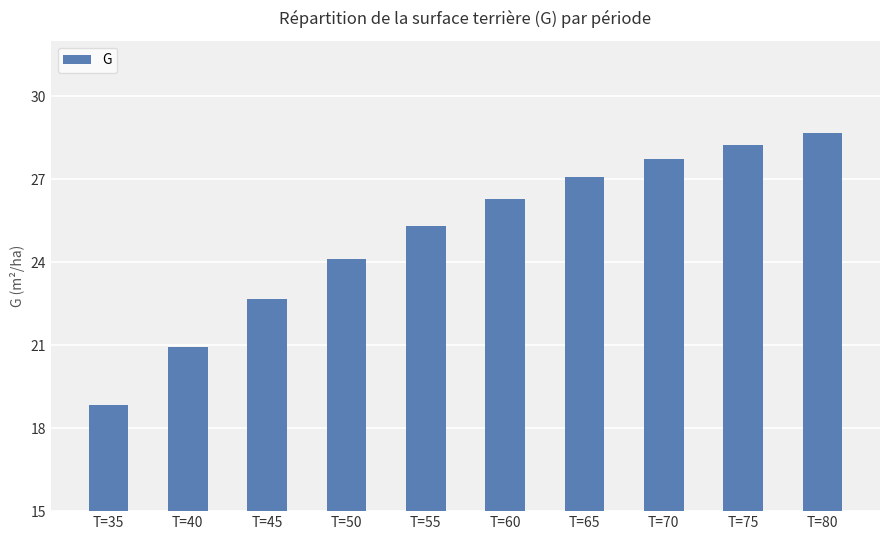

True or false: the data shows 45.4 at T=55.

False